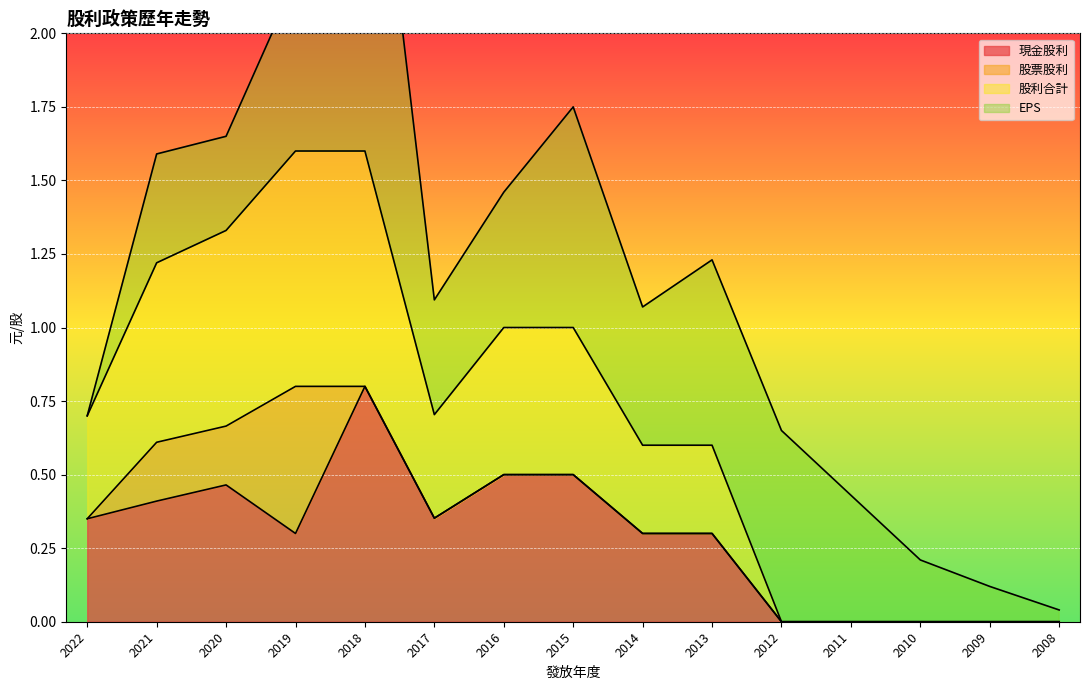

True or false: 現金股利 and 股利合計 intersect in this chart.

False